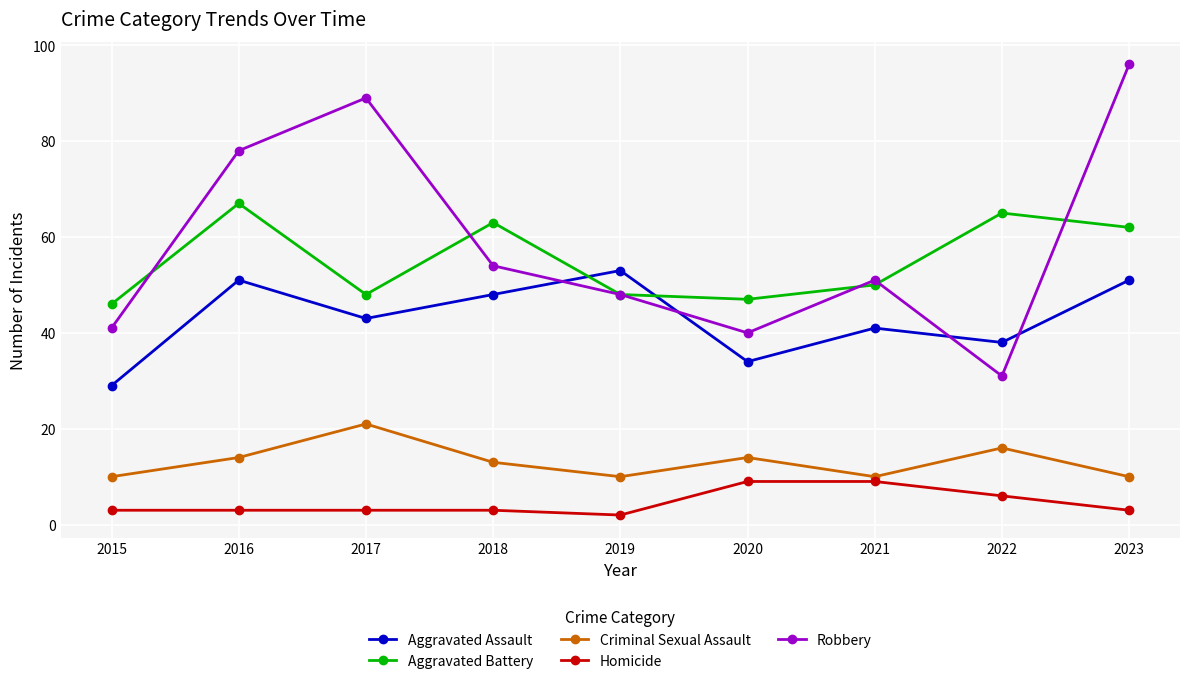

At 2017, list the series in order from smallest to largest.

Homicide, Criminal Sexual Assault, Aggravated Assault, Aggravated Battery, Robbery